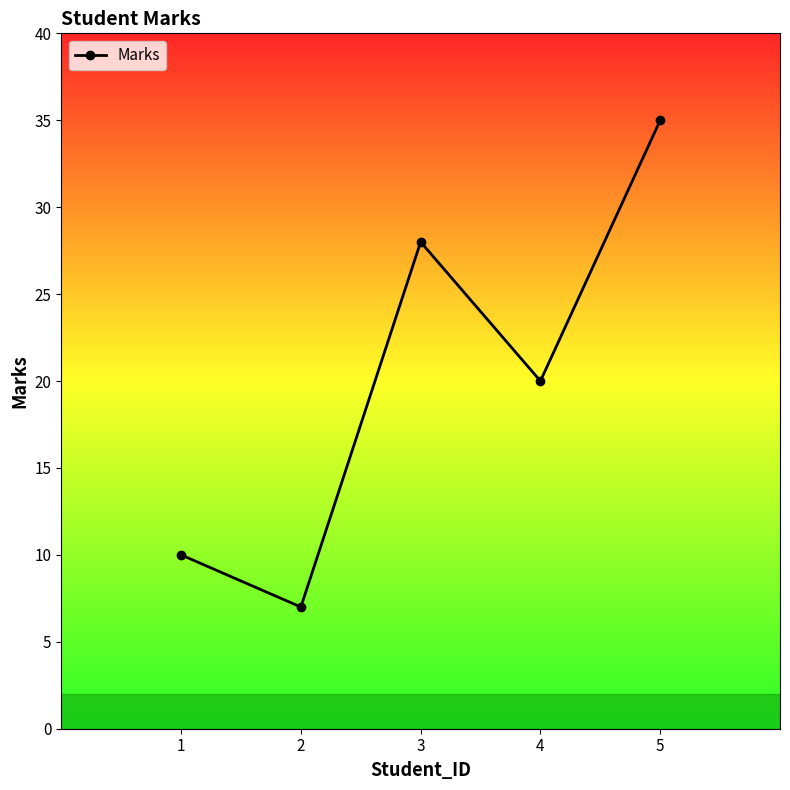

How many categories are shown in the chart?

5